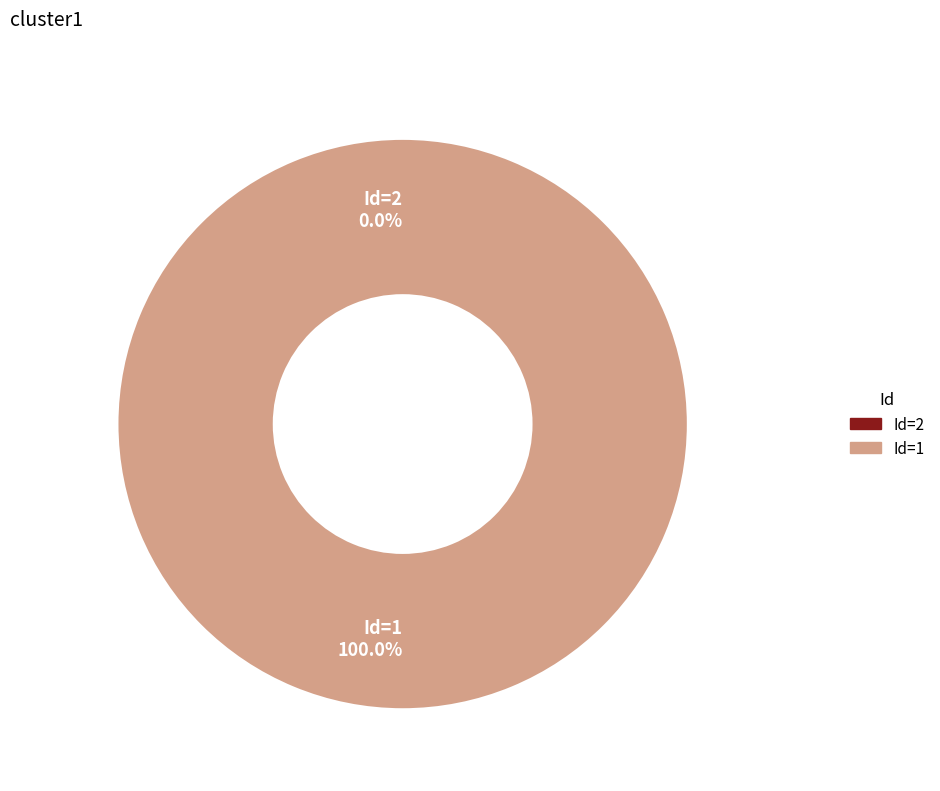

To the nearest percent, what is the average slice percentage?

50%